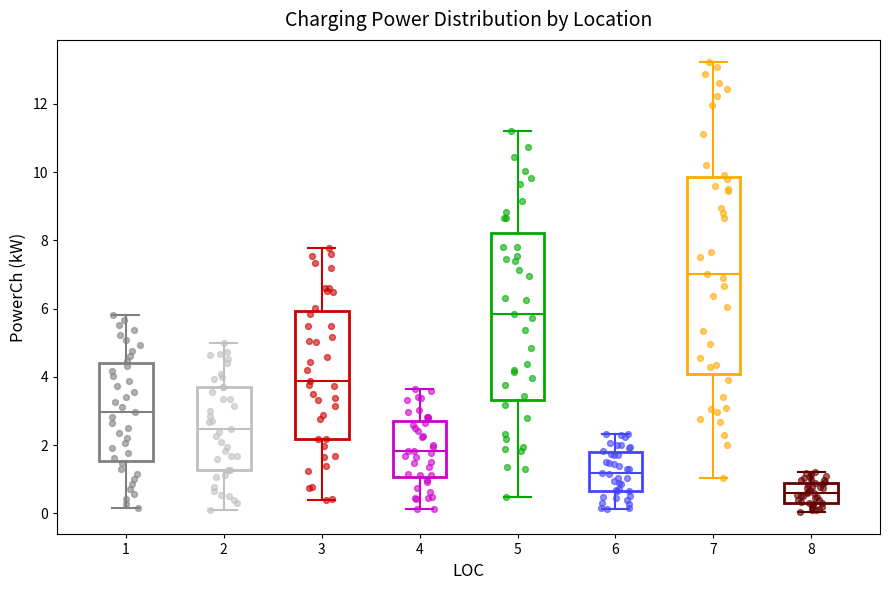

Where does the median line of the box at x = 6 sit on the y-axis? The values are not printed on the chart, so give them approximately, as read against the axis.

1.2